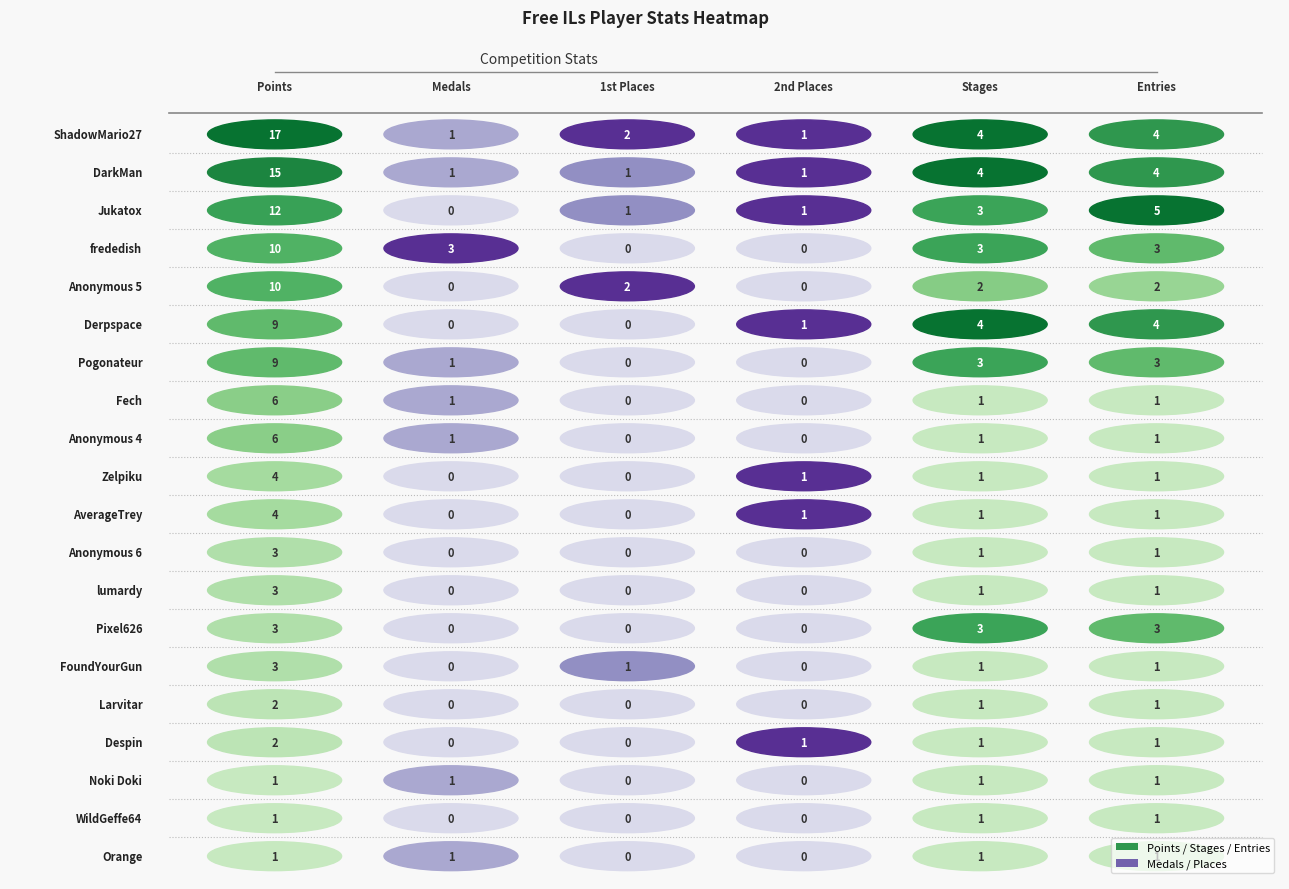

What is the difference between the highest and lowest values at 5?

4